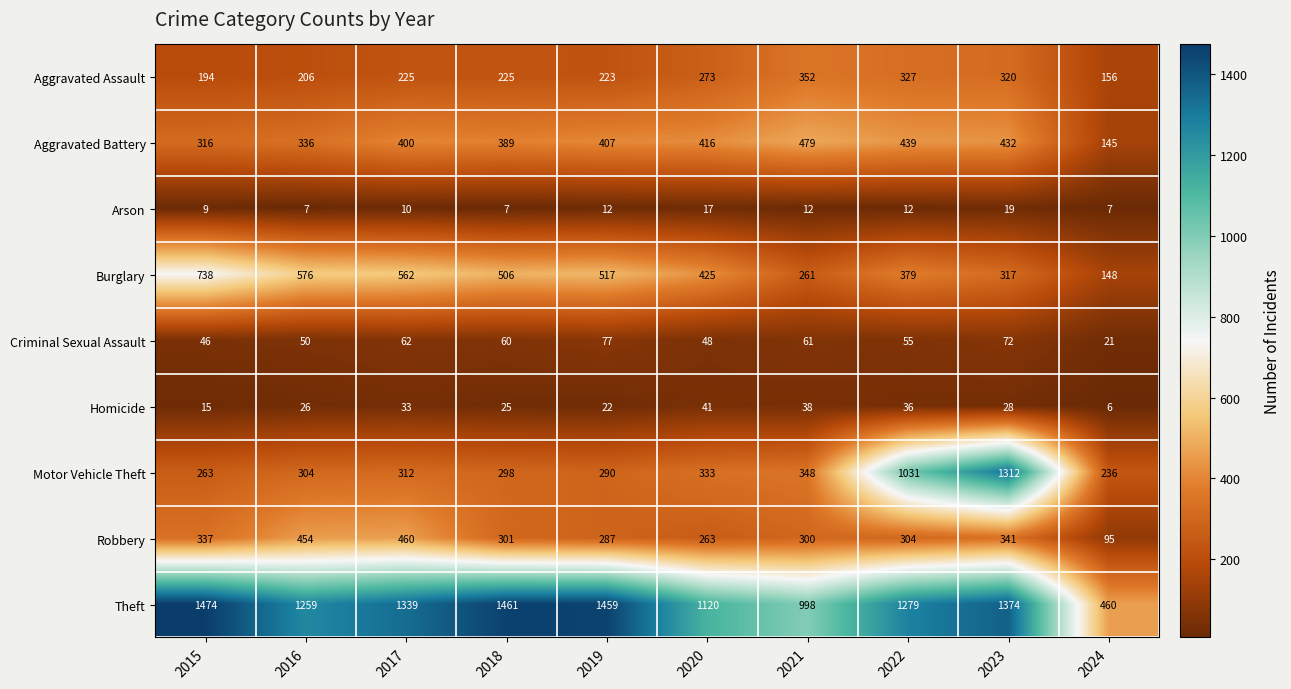

How many distinct data groups are displayed?

9